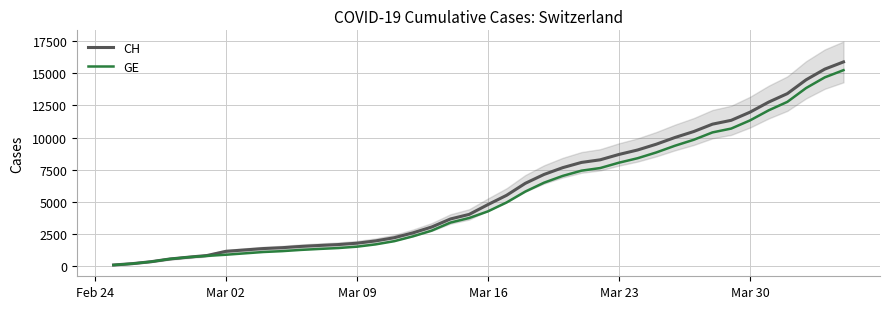

Which series has the widest spread of values?

CH